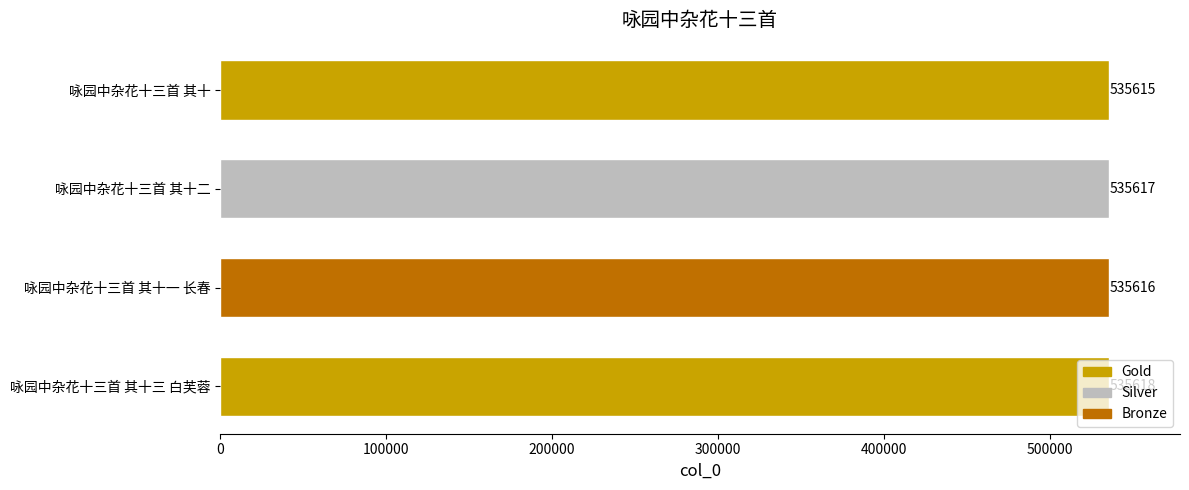

The chart shows a value of 535615 at 咏园中杂花十三首 其十. True or false?

True